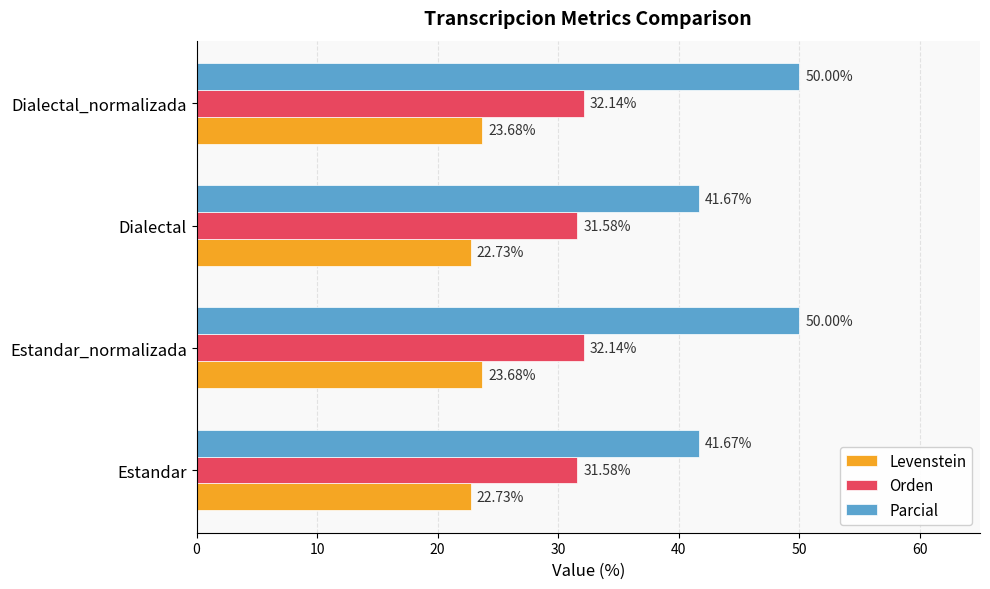

Which series changed the most between Estandar_normalizada and Dialectal?

Parcial